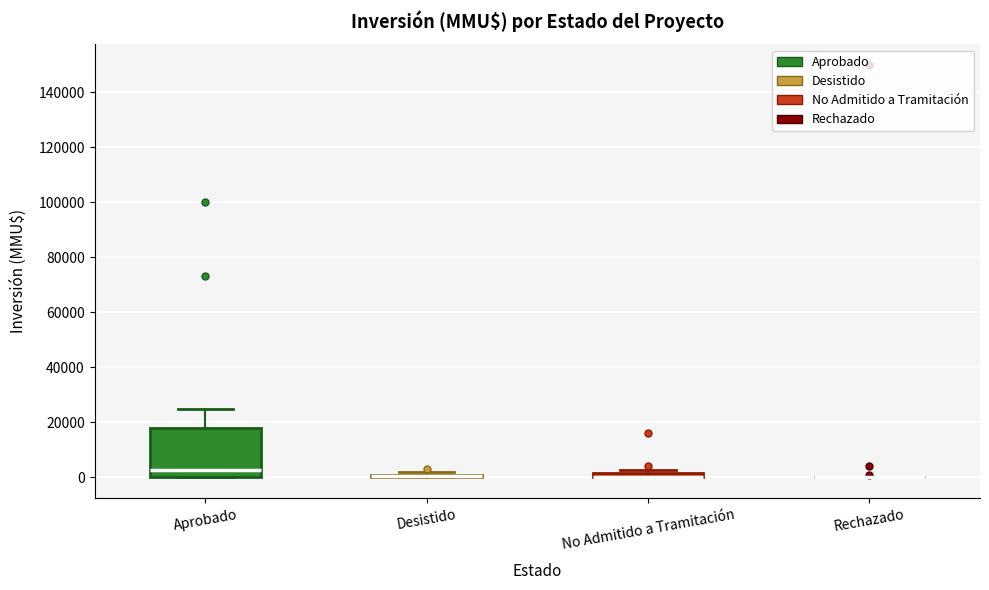

Comparing the boxes themselves (not the whiskers), which one is the tallest?

Aprobado